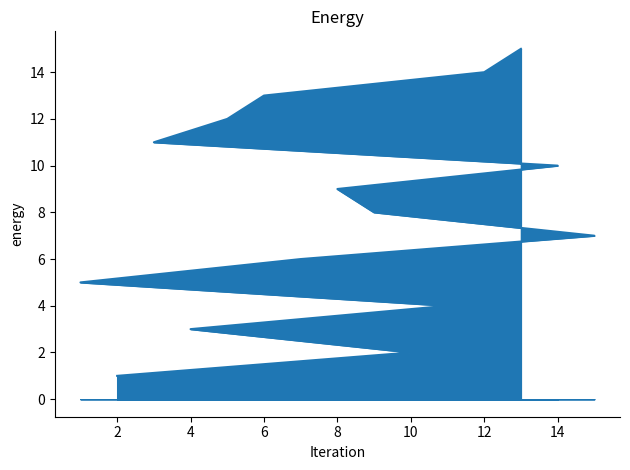

The chart shows a value of 8 at 6. True or false?

False